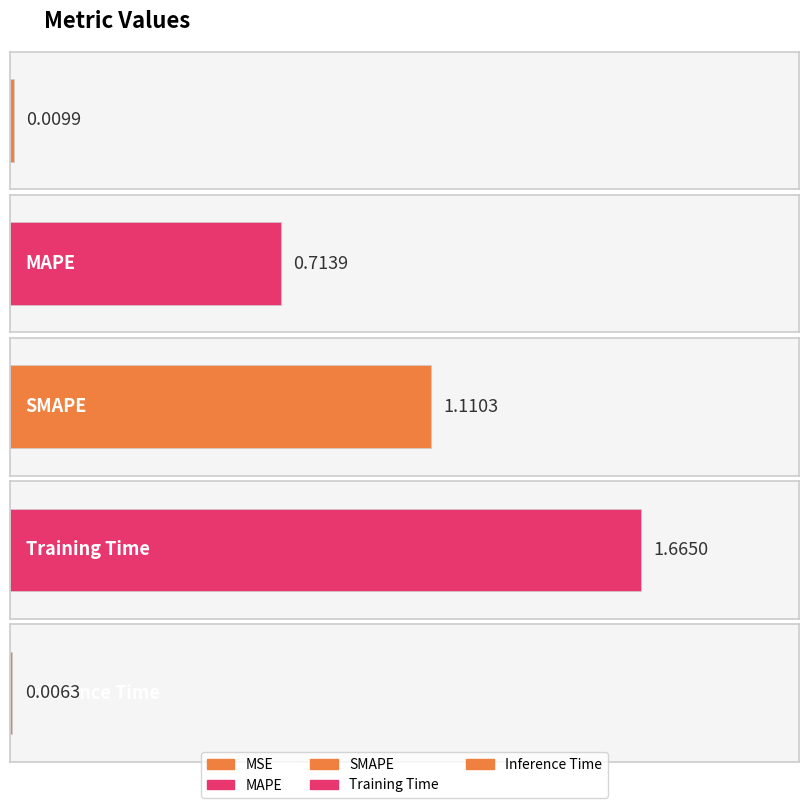

At which category does the chart reach its peak across all series?

Training Time